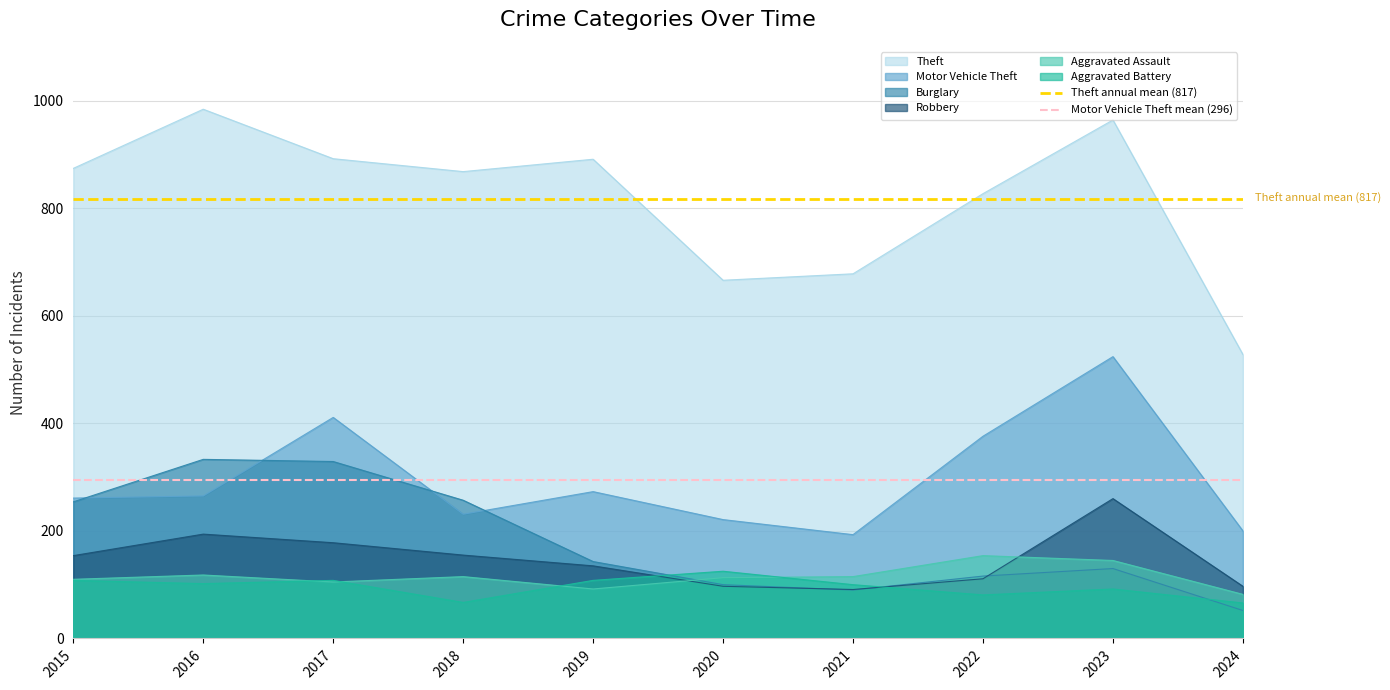

At which label does Motor Vehicle Theft mean (296) reach its peak?

2015